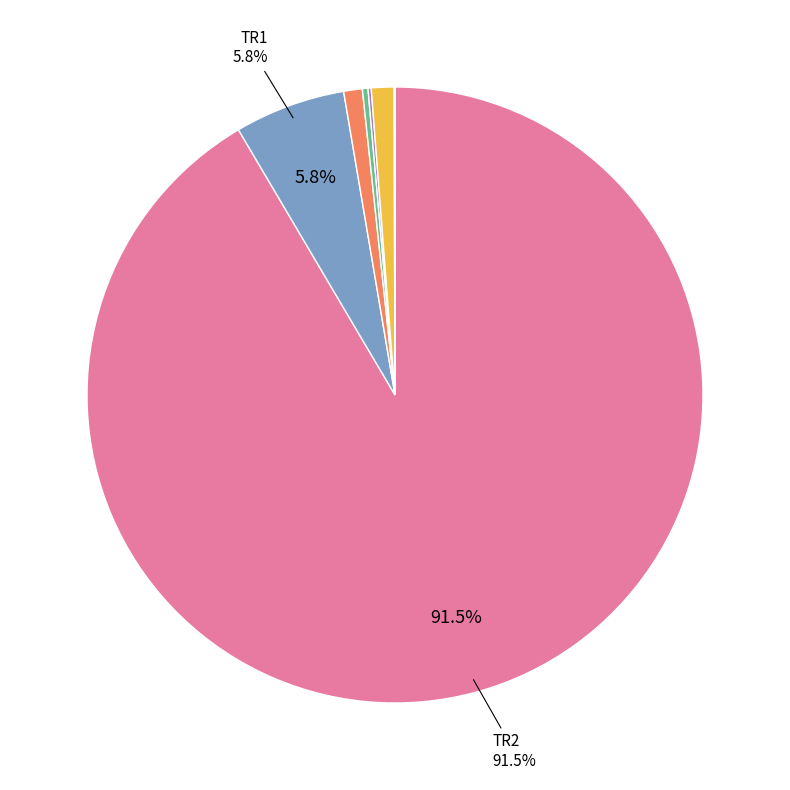

Is there a majority slice in this chart?

Yes